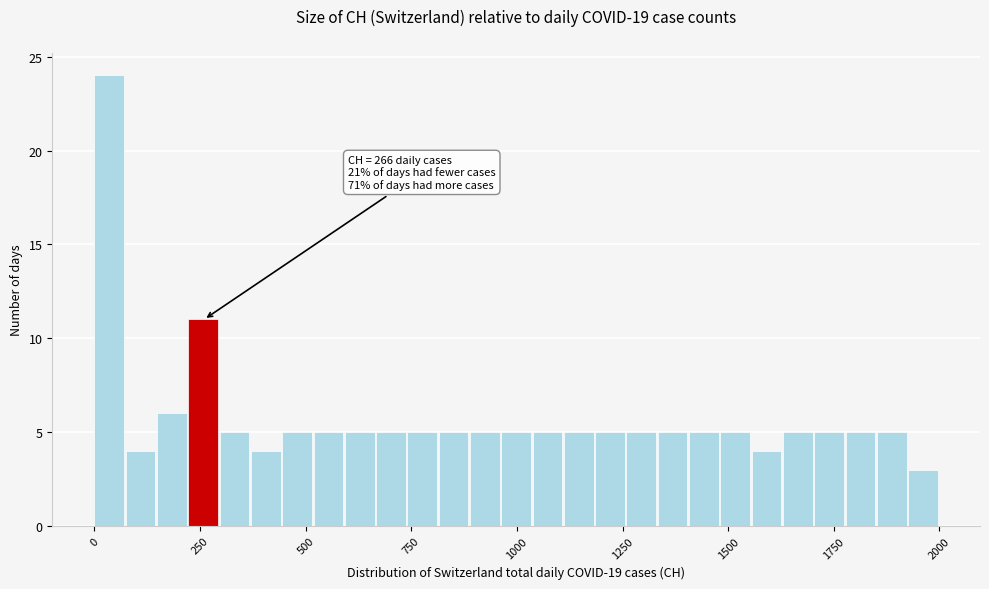

Around what value on the x-axis is the tallest bar? Give the approximate position of its centre, as read against the axis.

50